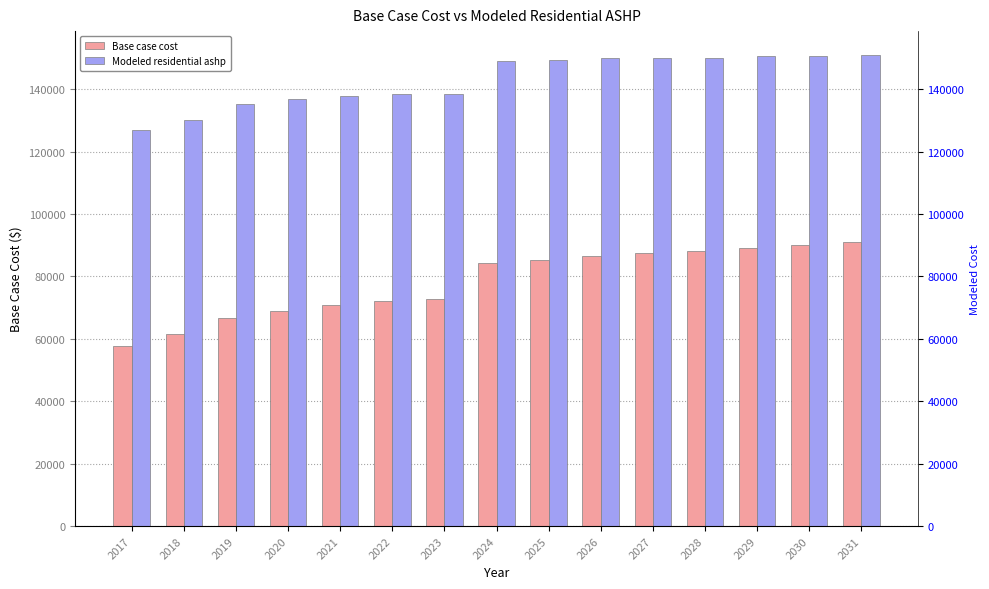

Which series has the largest range (max minus min)?

Base case cost